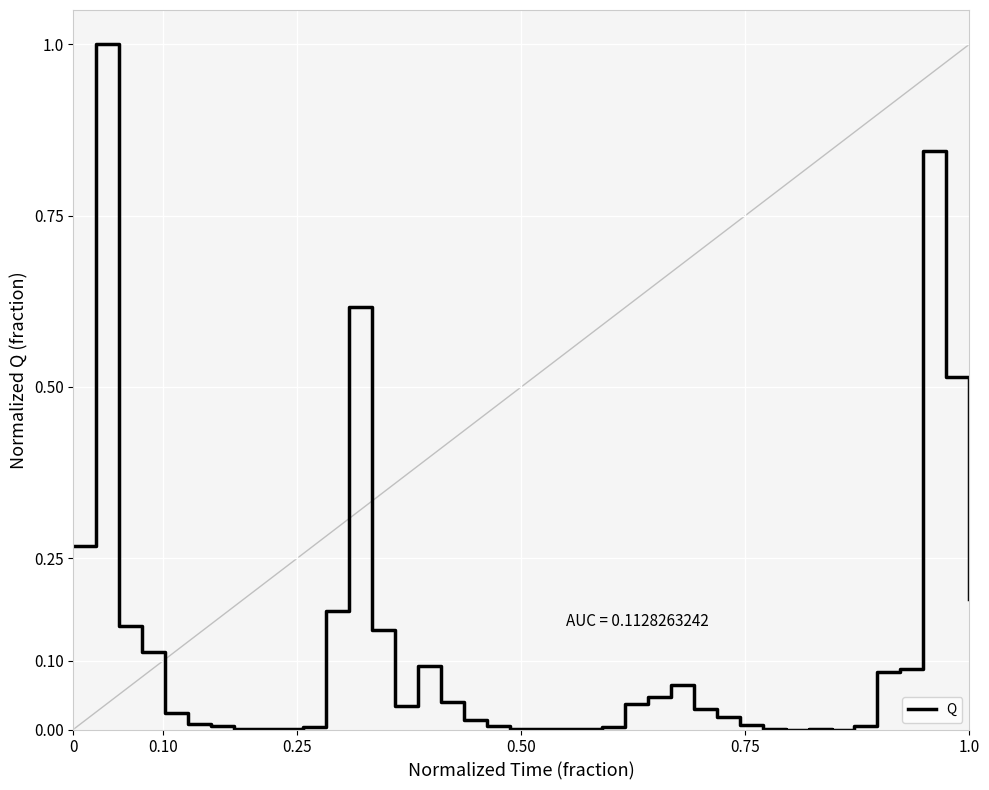

What is the maximum value shown in the chart?

1.0